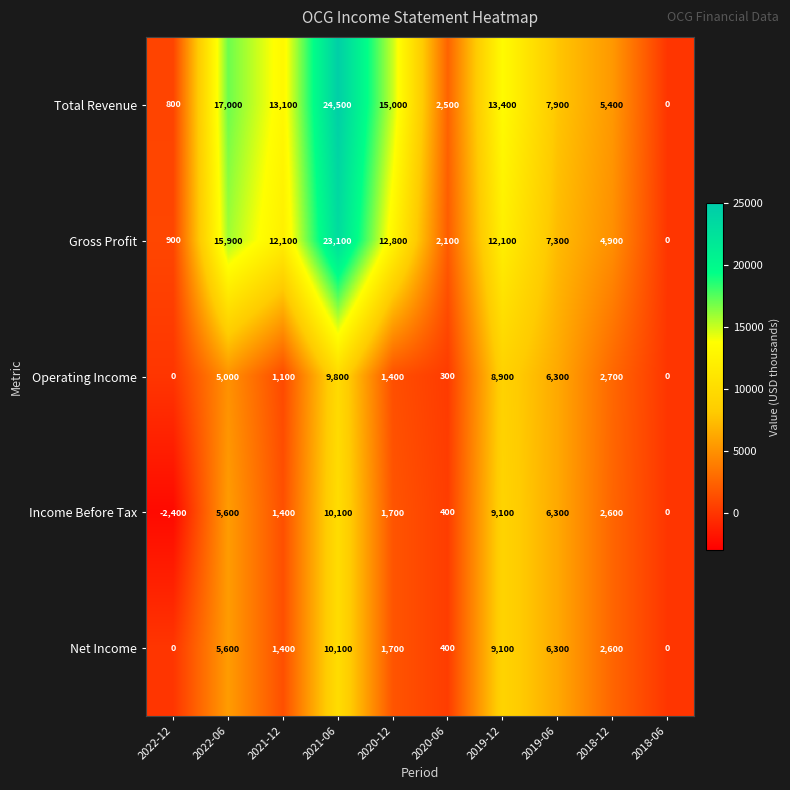

How many data points in Net Income are less than 2600?

5